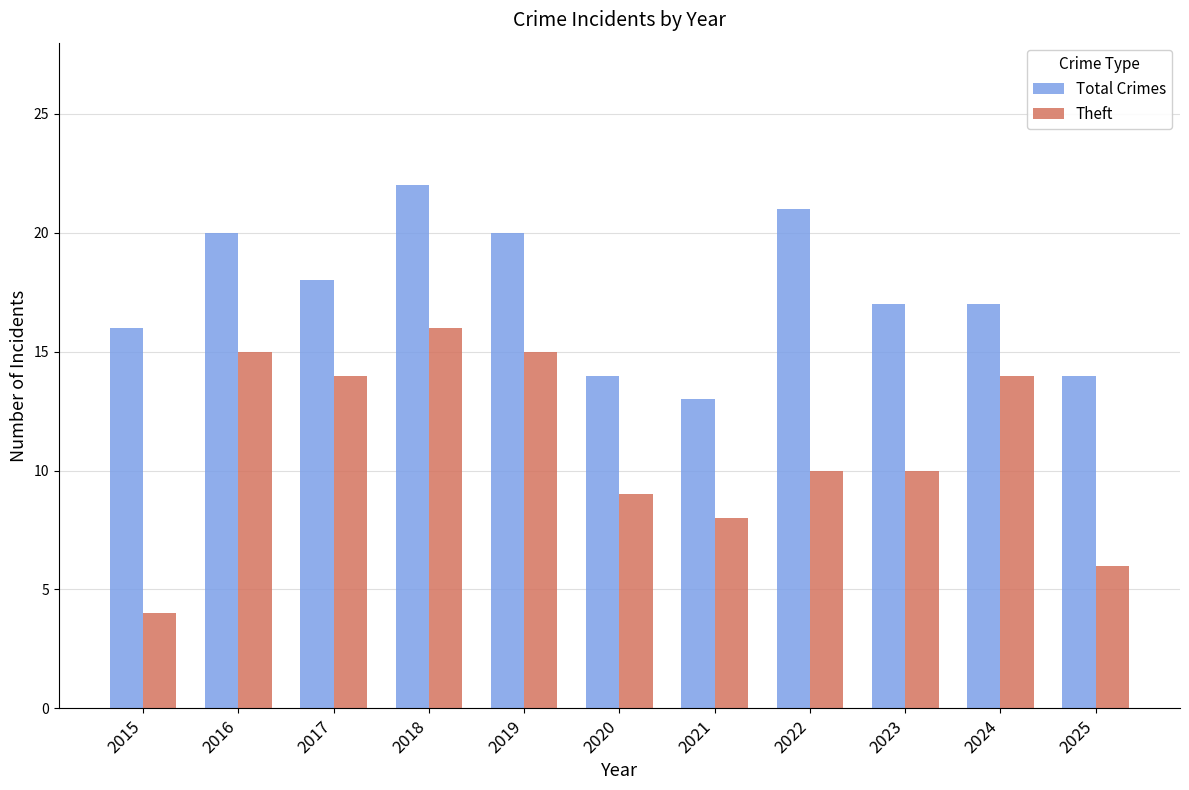

Which series has the largest total across all categories?

Total Crimes